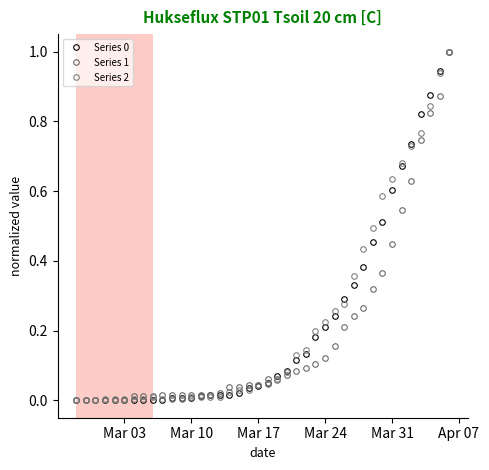

What is the maximum value shown in the chart?

1.0